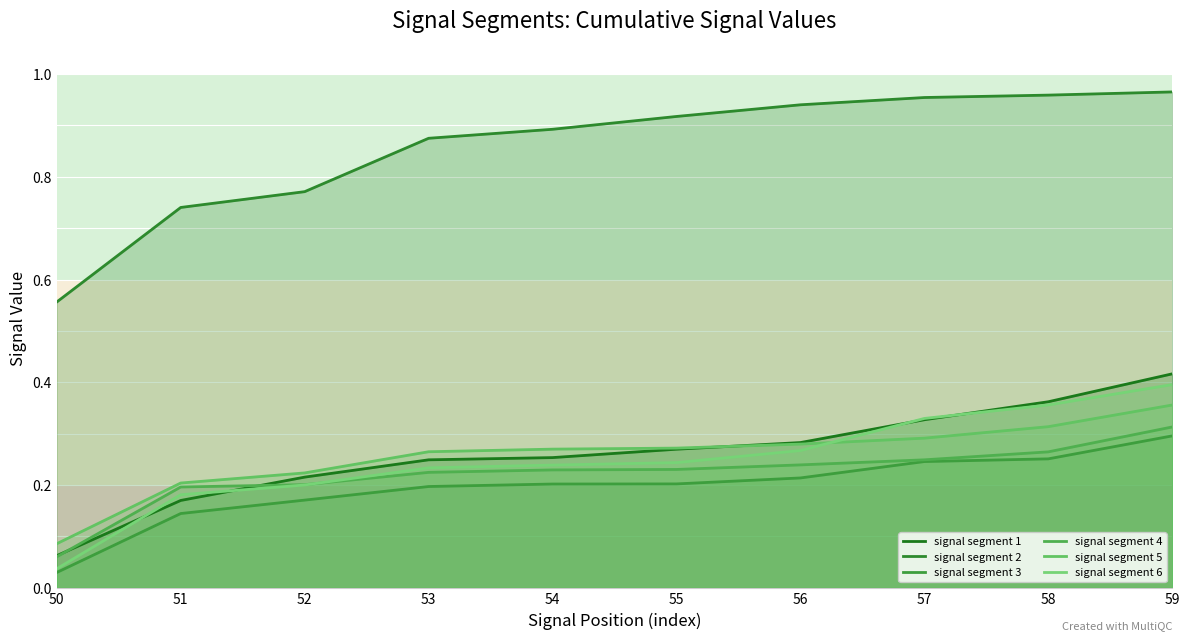

The value of signal segment 5 at 53 is 0.2. True or false?

False